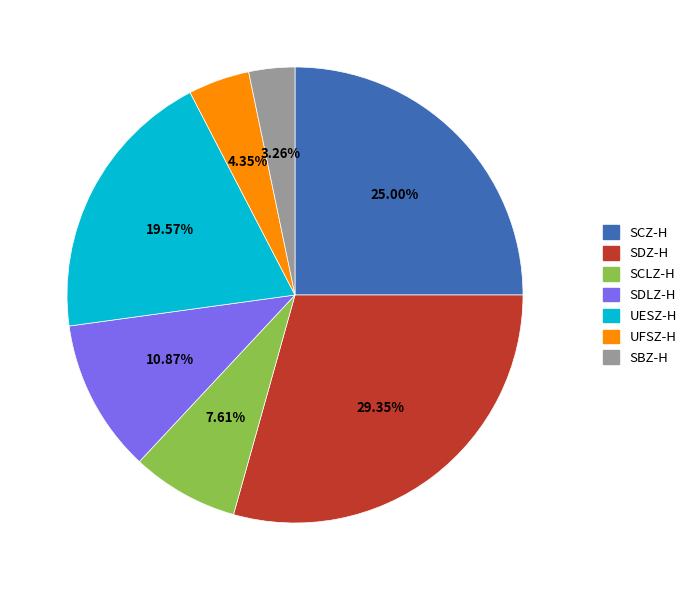

Is there any slice that represents more than half of the pie?

No